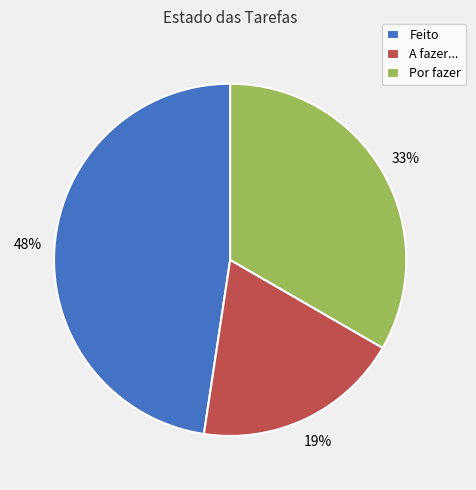

How many slices are in this pie chart?

3